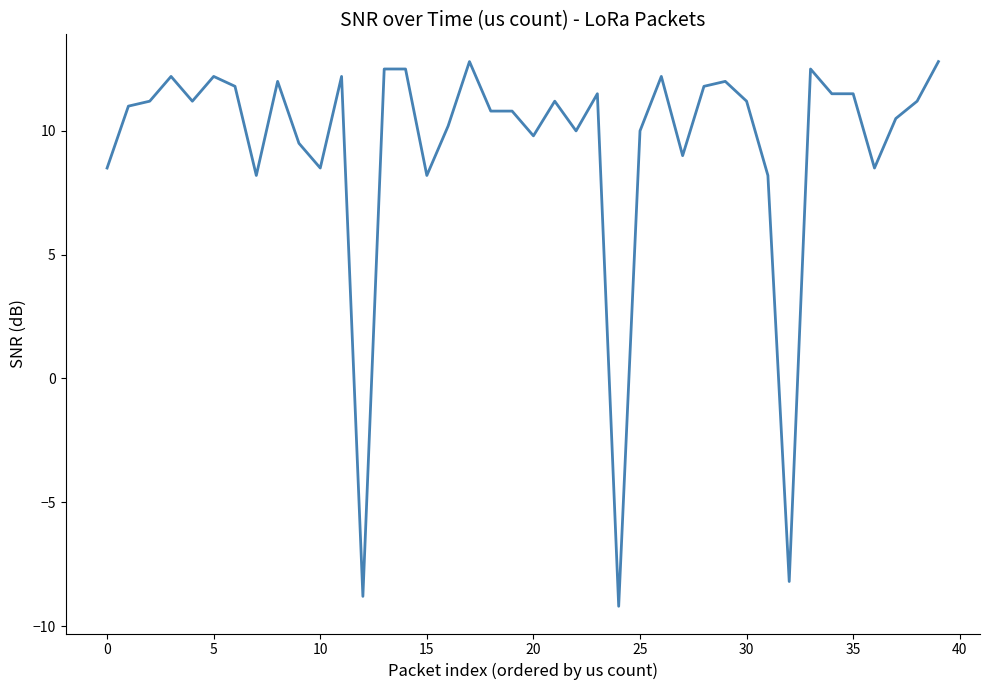

What is the difference between the maximum and minimum values?

22.0